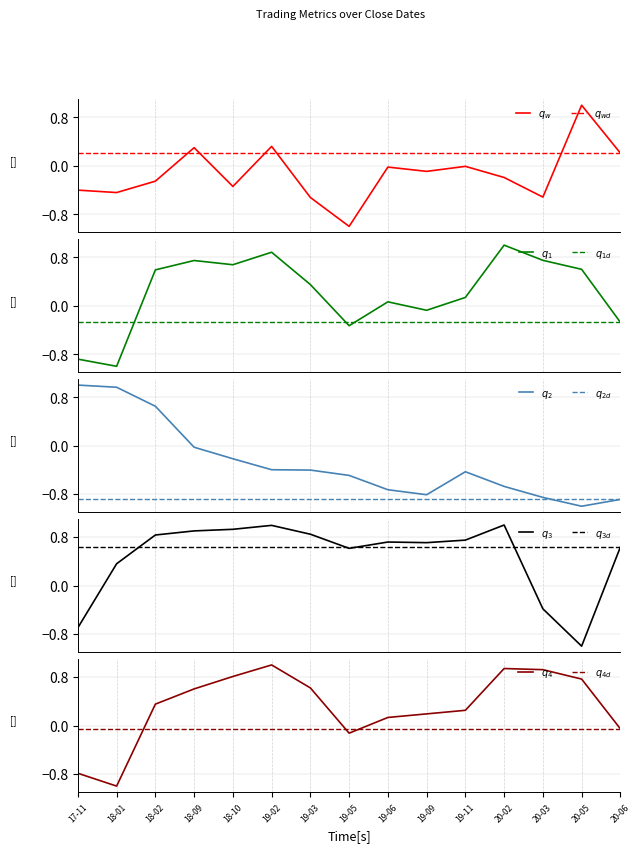

Reading left to right, what are all the values shown in this chart?

AXIS_CLOSE_MOUNT: -0.4	-0.4	-0.3	0.3	-0.3	0.3	-0.5	-1.0	-0.0	-0.1	-0.0	-0.2	-0.5	1.0	0.2
AXIS_OPEN_MOUNT: -0.9	-1.0	0.6	0.7	0.7	0.9	0.3	-0.3	0.1	-0.1	0.1	1.0	0.7	0.6	-0.3
AXIS_SYMB_OPEN_PRI: 1.0	1.0	0.7	-0.0	-0.2	-0.4	-0.4	-0.5	-0.7	-0.8	-0.4	-0.7	-0.9	-1.0	-0.9
COMMISSION_CREDIT: -0.7	0.4	0.8	0.9	0.9	1.0	0.8	0.6	0.7	0.7	0.8	1.0	-0.4	-1.0	0.6
PAIR_OPEN_MOUNT: -0.8	-1.0	0.4	0.6	0.8	1.0	0.6	-0.1	0.1	0.2	0.3	0.9	0.9	0.8	-0.1